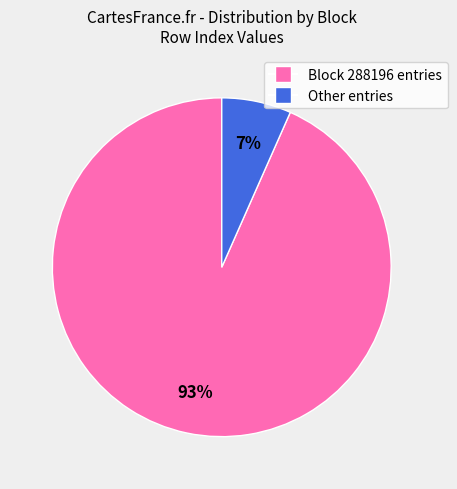

To the nearest percent, what is the average slice percentage?

50%